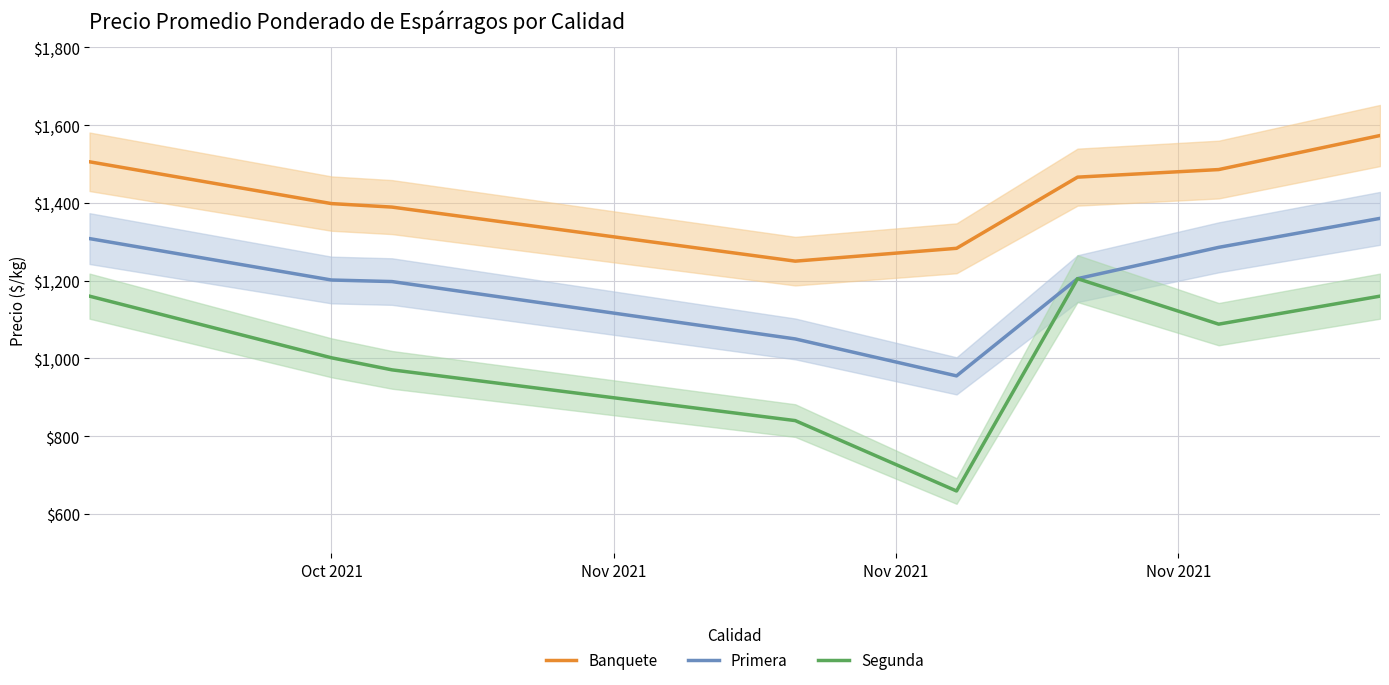

What is the lowest value of the Segunda series?

659.0